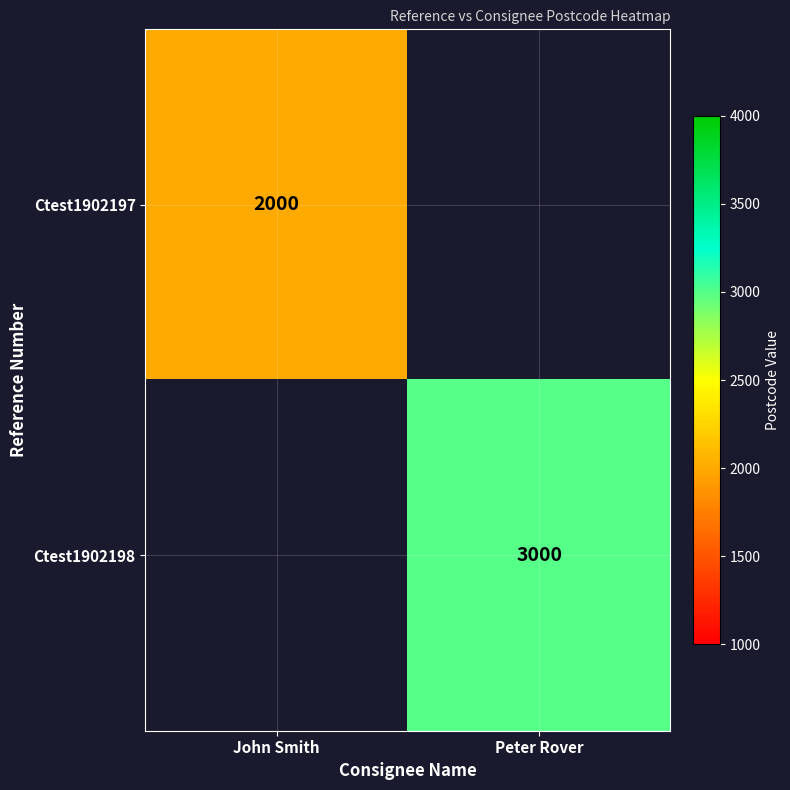

The Ctest1902197 series shows 2000 at John Smith. True or false?

True